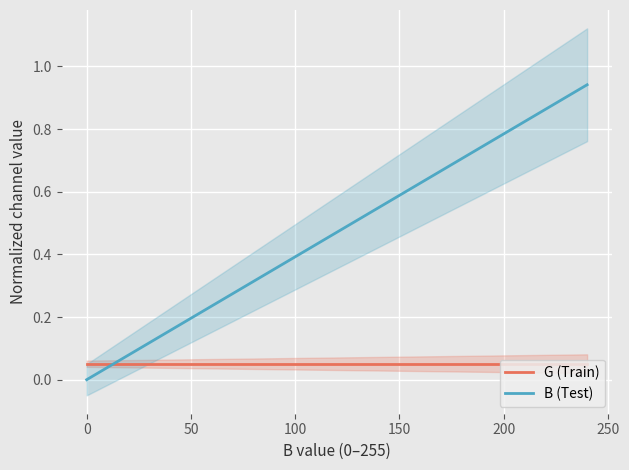

At how many categories does at least one series exceed 0?

16